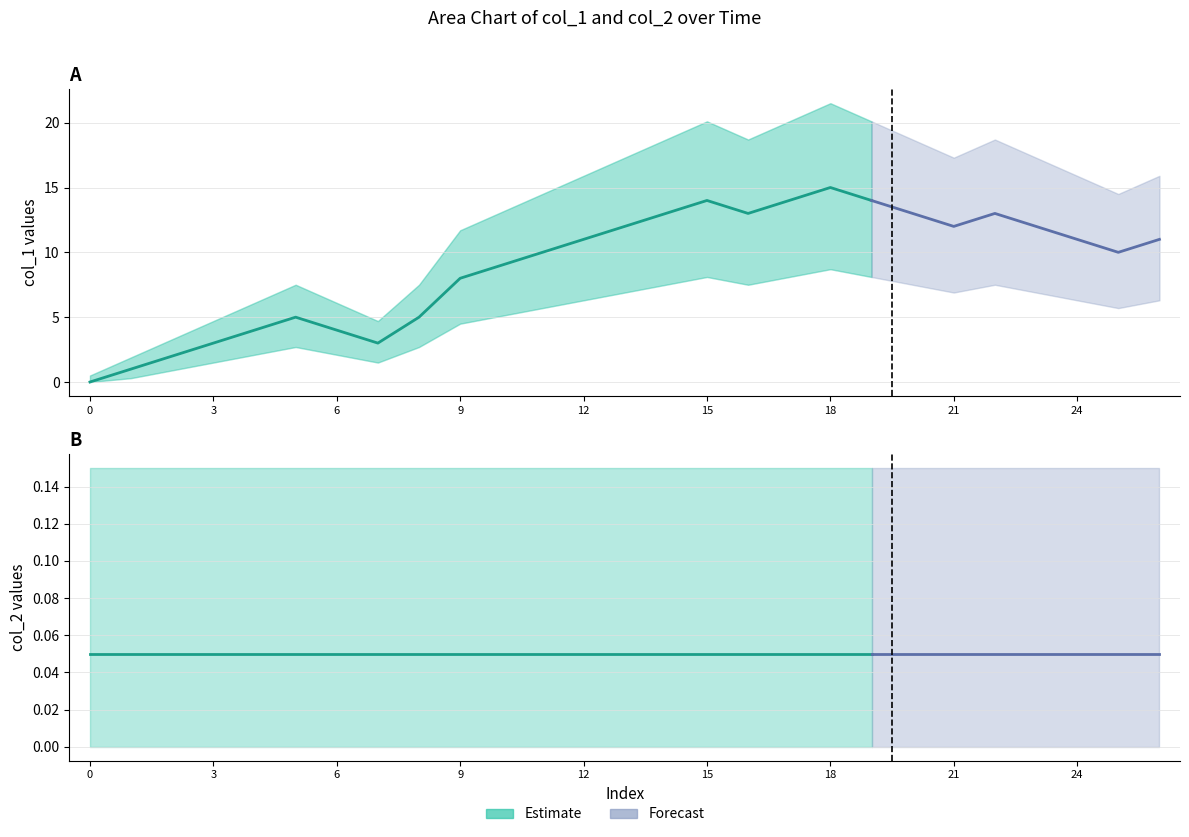

Reading left to right, list all the values displayed in this chart.

col_1: 0	1	2	3	4	5	4	3	5	8	9	10	11	12	13	14	13	14	15	14	13	12	13	12	11	10	11
col_2: 0	0	0	0	0	0	0	0	0	0	0	0	0	0	0	0	0	0	0	0	0	0	0	0	0	0	0